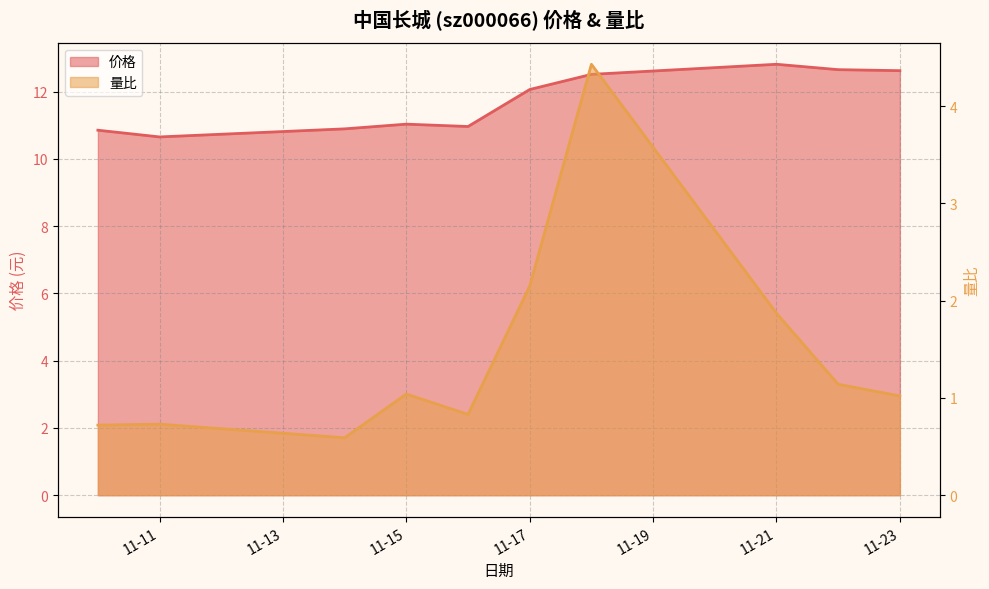

What value does the 量比 series have at 11-11?

0.7